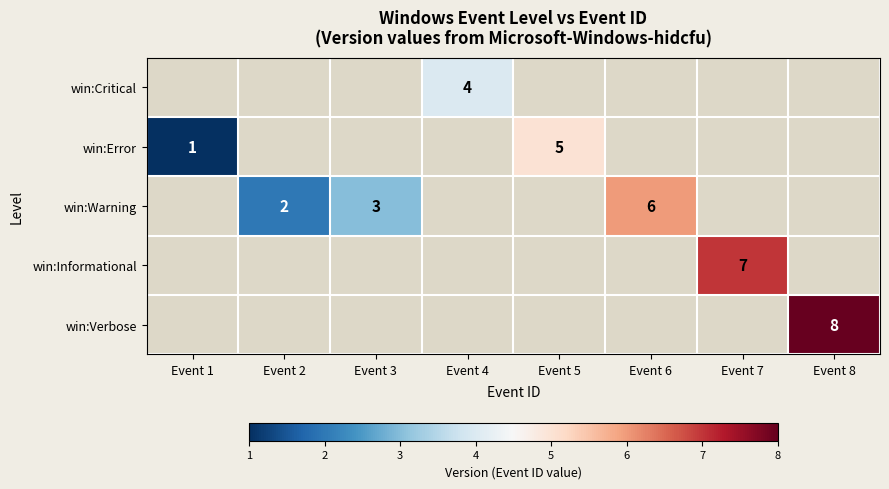

Is it true that win:Error equals 1 at Event 1?

True